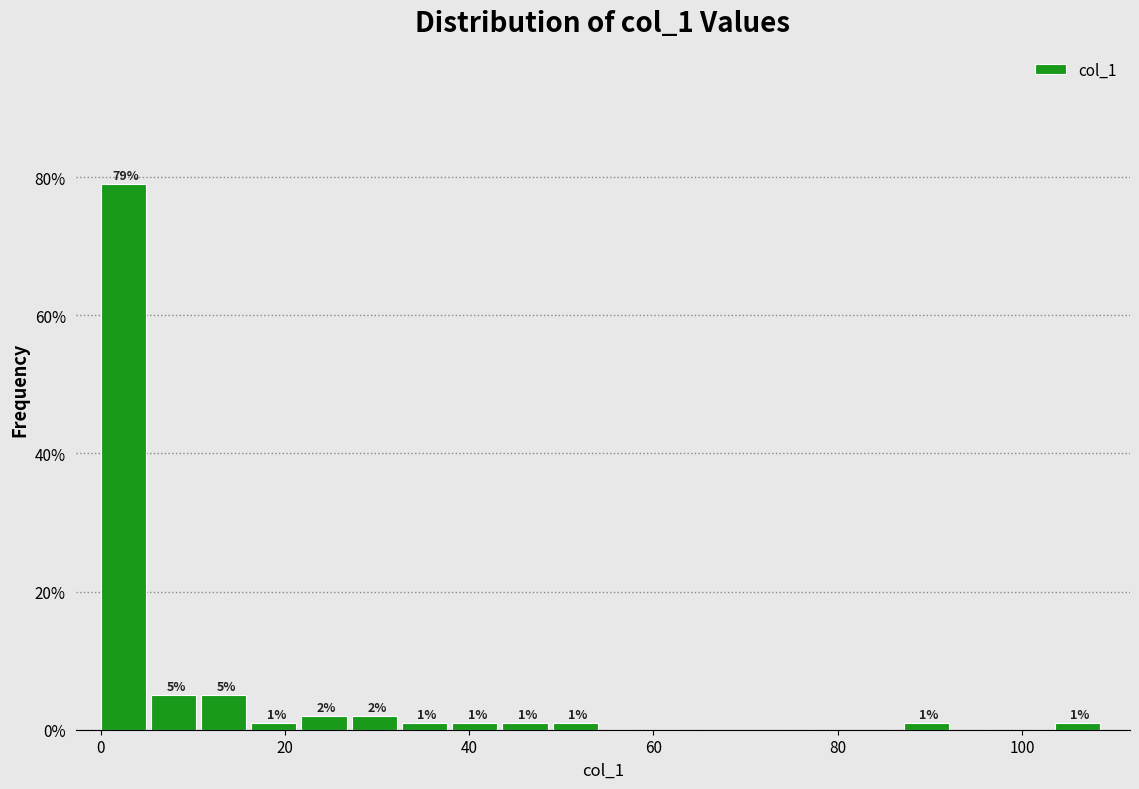

Around what value on the x-axis is the tallest bar? Give the approximate position of its centre, as read against the axis.

2